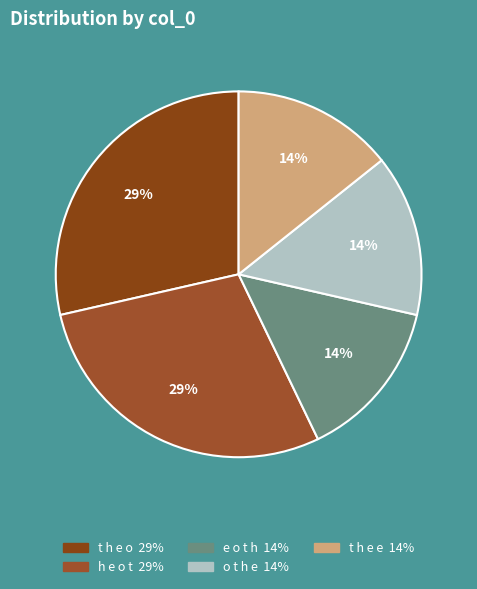

To the nearest percent, what is the difference between the largest and smallest slice percentages?

14%